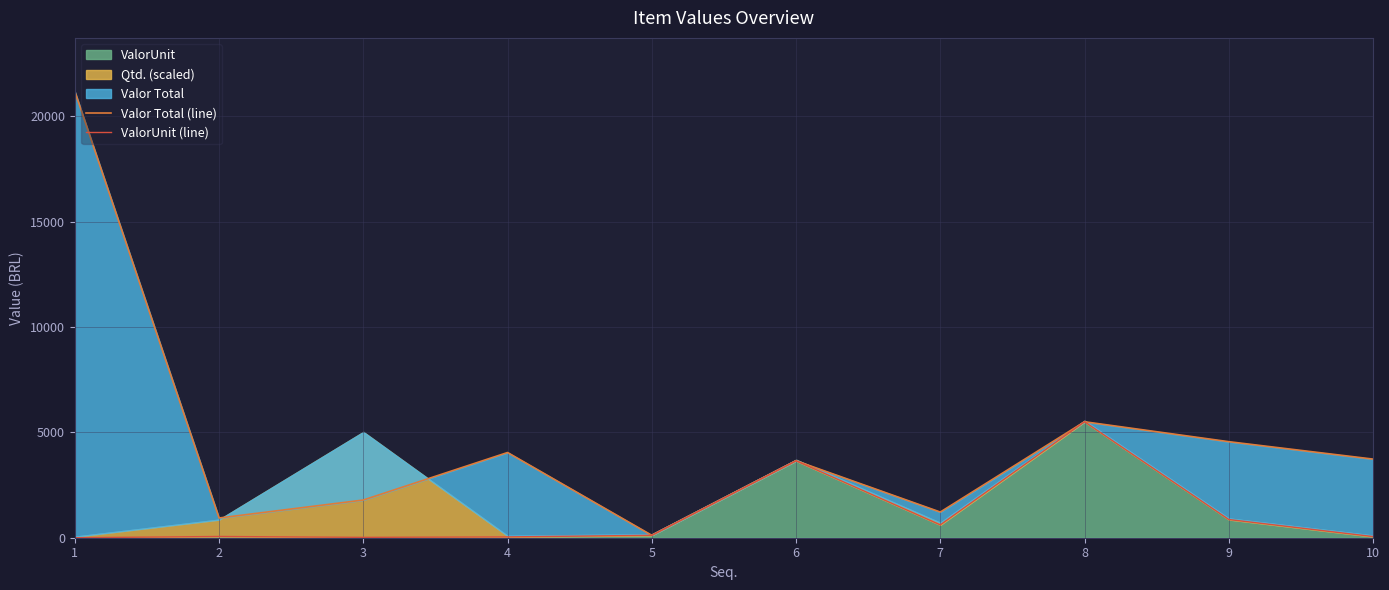

Reading left to right, transcribe all the data shown in this chart.

Valor Total (line): 1=21170.0	2=936.0	3=1788.0	4=4042.2	5=114.4	6=3649.4	7=1218.0	8=5501.3	9=4555.9	10=3729.8
ValorUnit (line): 1=0.0	2=58.5	3=17.9	4=39.0	5=114.4	6=3649.4	7=609.0	8=5501.3	9=864.0	10=55.0